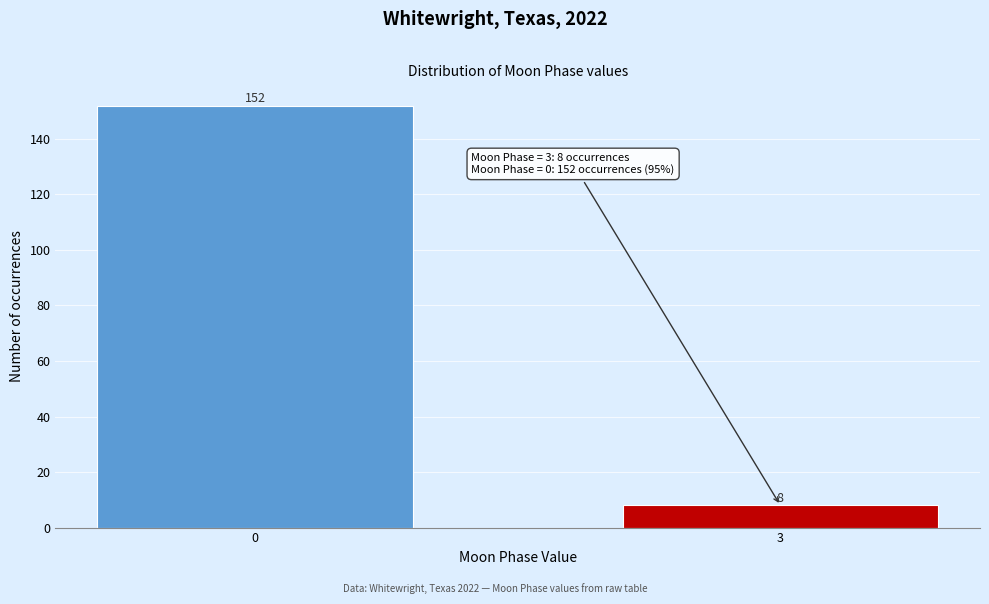

Reading left to right, transcribe all the data shown in this chart.

0=152	3=8